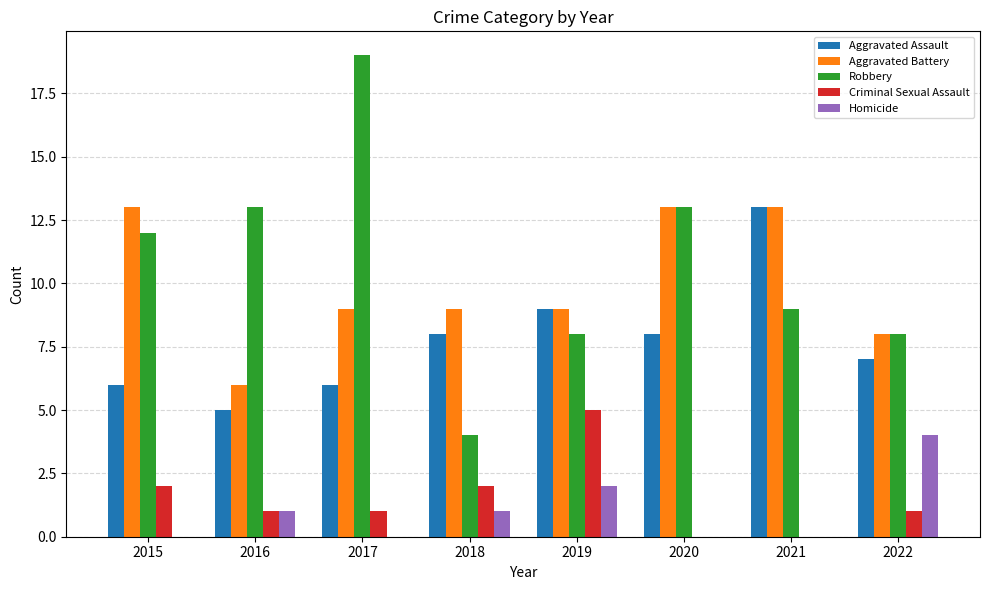

What is the average value of the Robbery series?

11